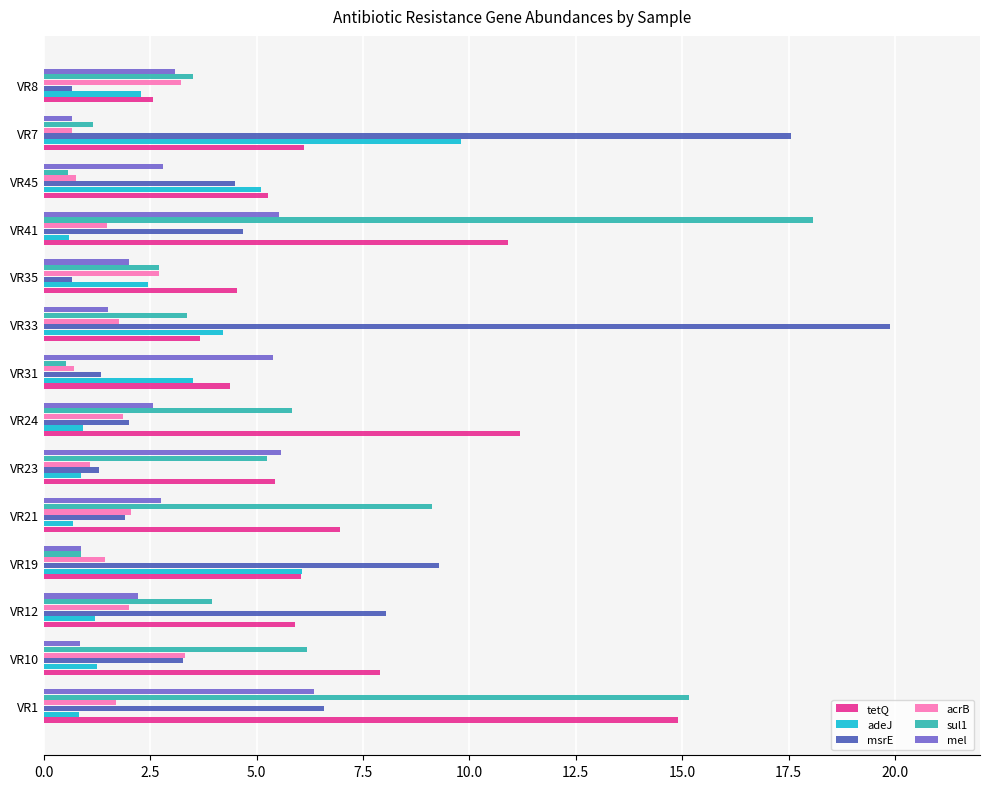

List the series in order of their peak value, highest first.

msrE, sul1, tetQ, adeJ, mel, acrB